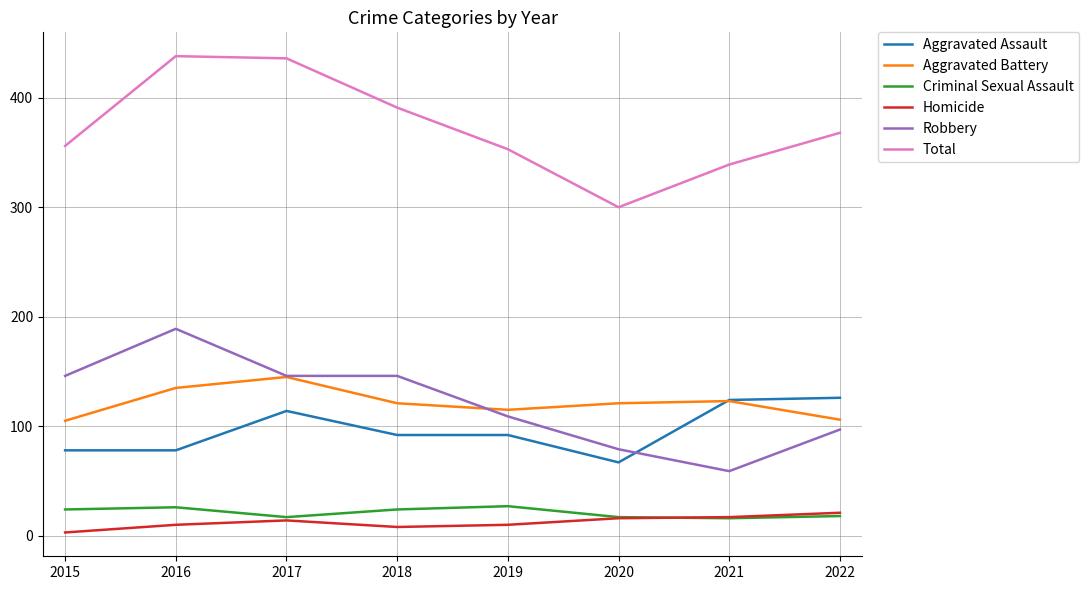

Which series has the widest spread of values?

Total